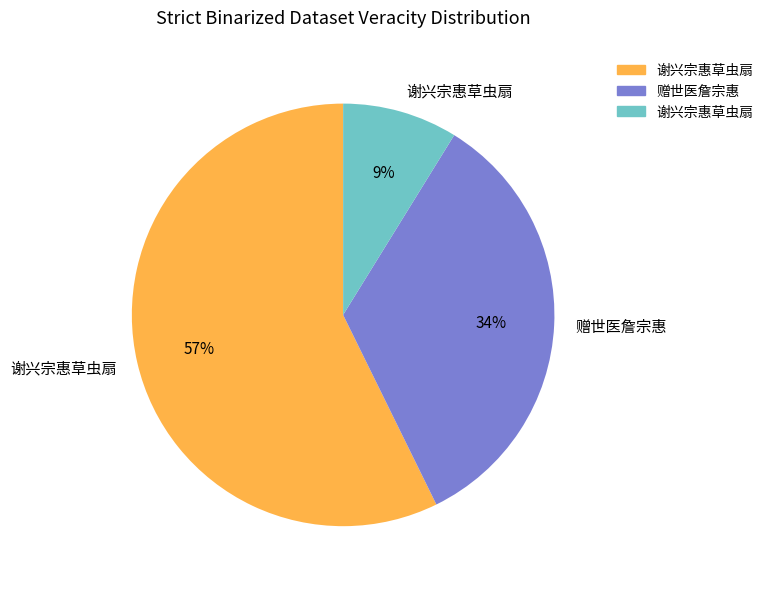

Is there any slice that represents more than half of the pie?

Yes